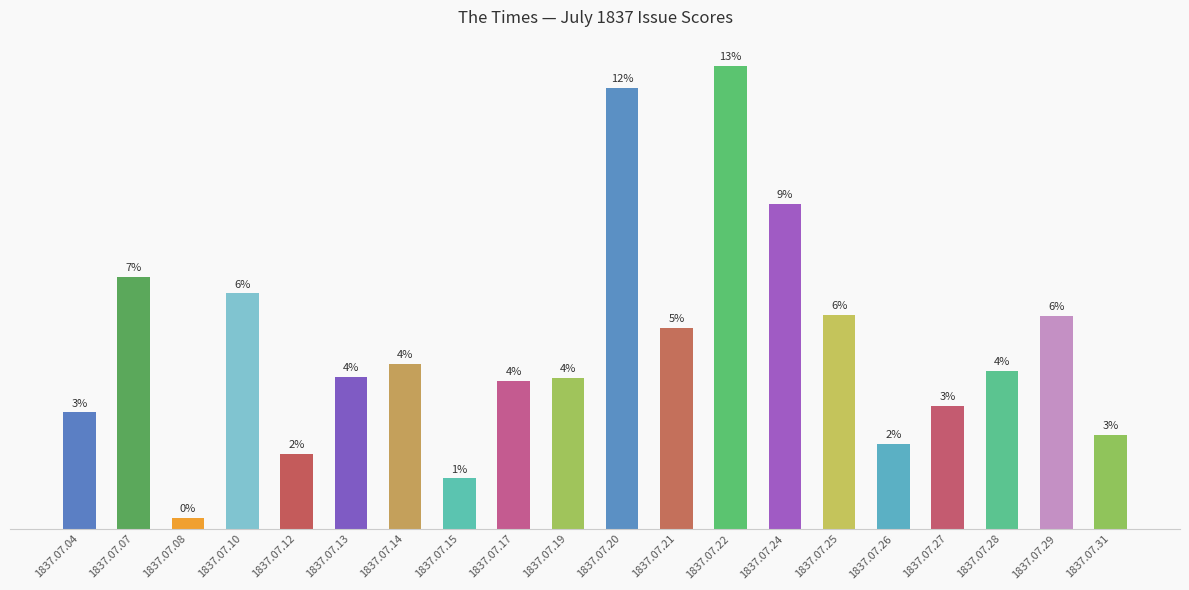

Does the chart contain any negative values?

No